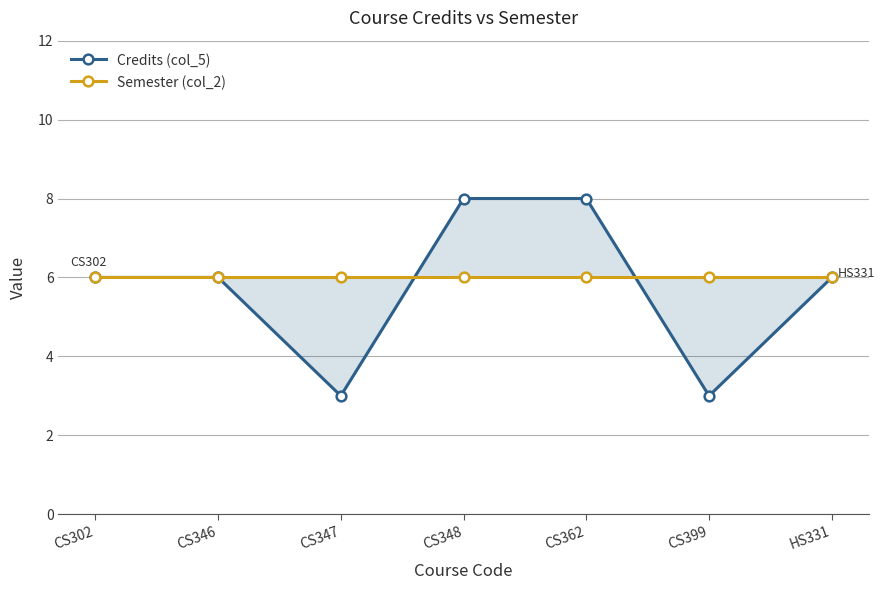

Count the number of data series in this chart.

2